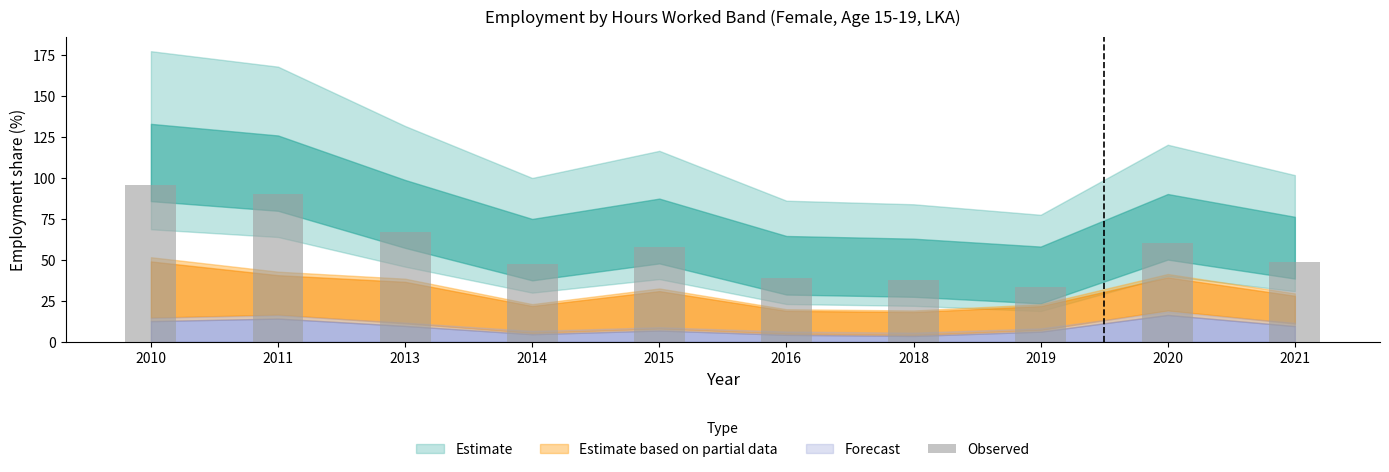

Which category has the lowest value across all series?

2019